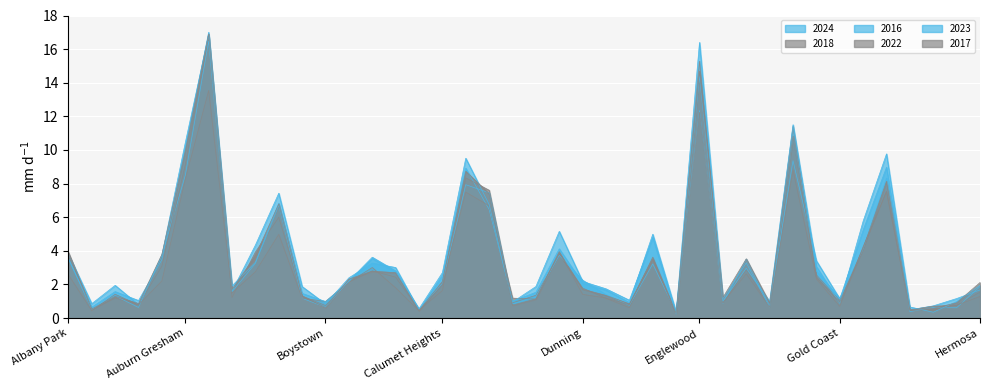

What is the spread (max minus min) of values at Galewood?

0.3